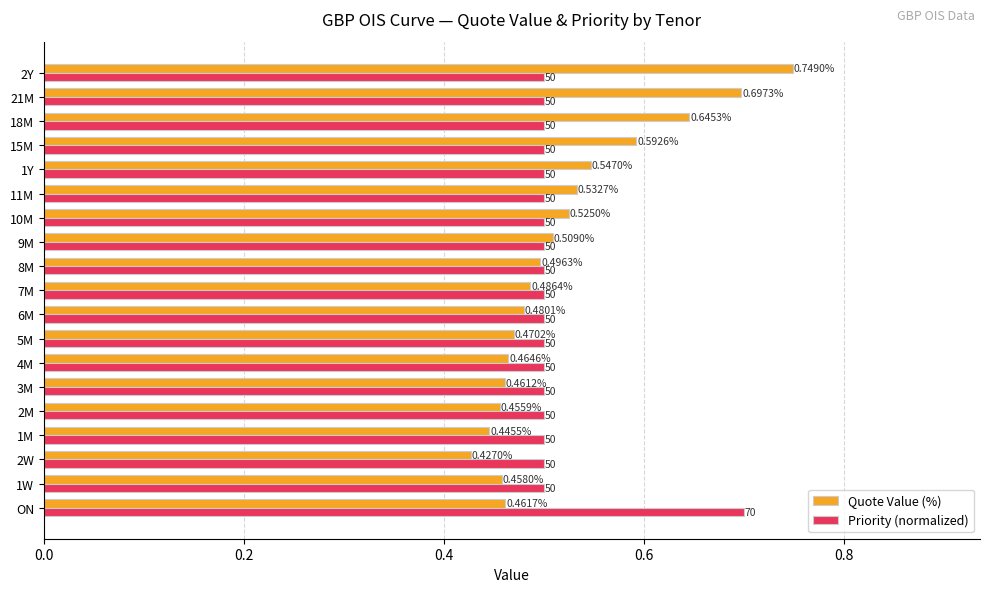

Rank the series by their maximum value, from highest to lowest.

Quote Value (%), Priority (normalized)